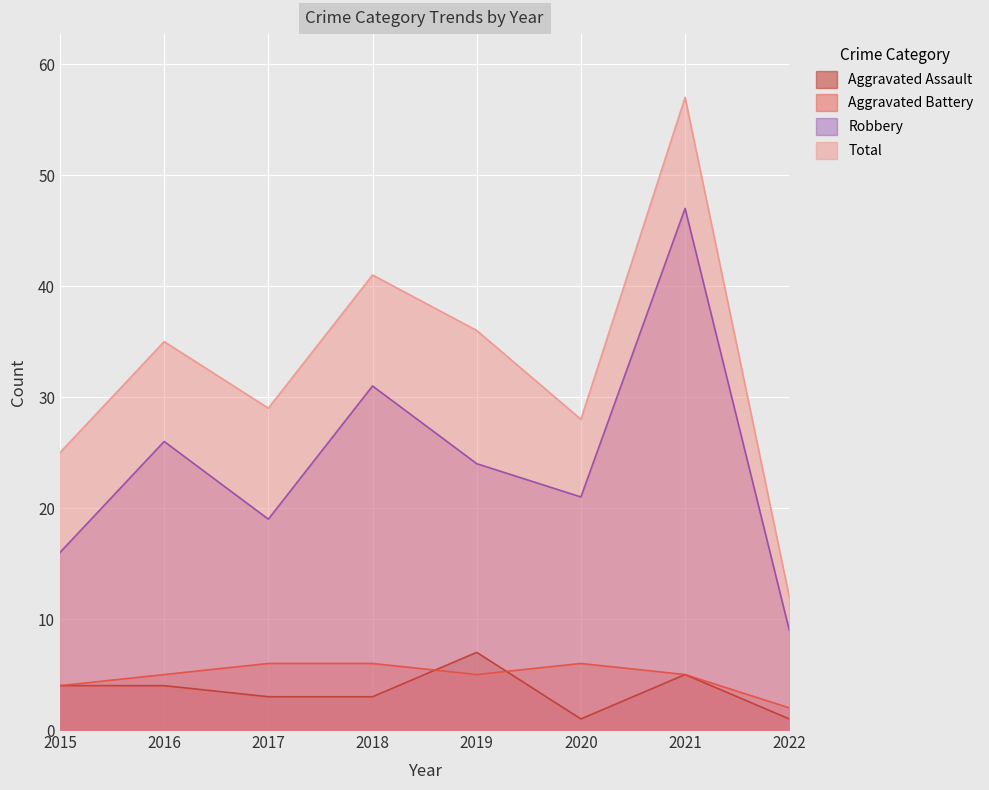

Where is the first local minimum for Aggravated Battery?

2019